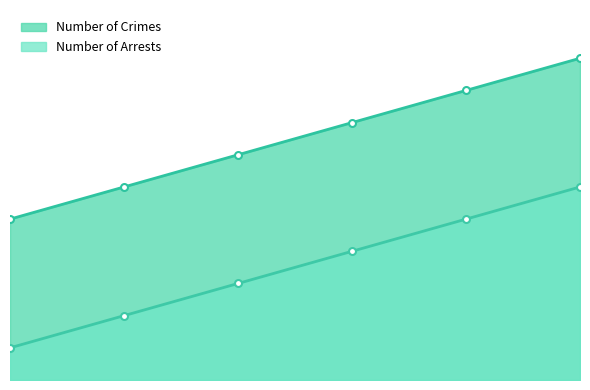

What value does the Number of Arrests series have at 2015, to the nearest 50?

800